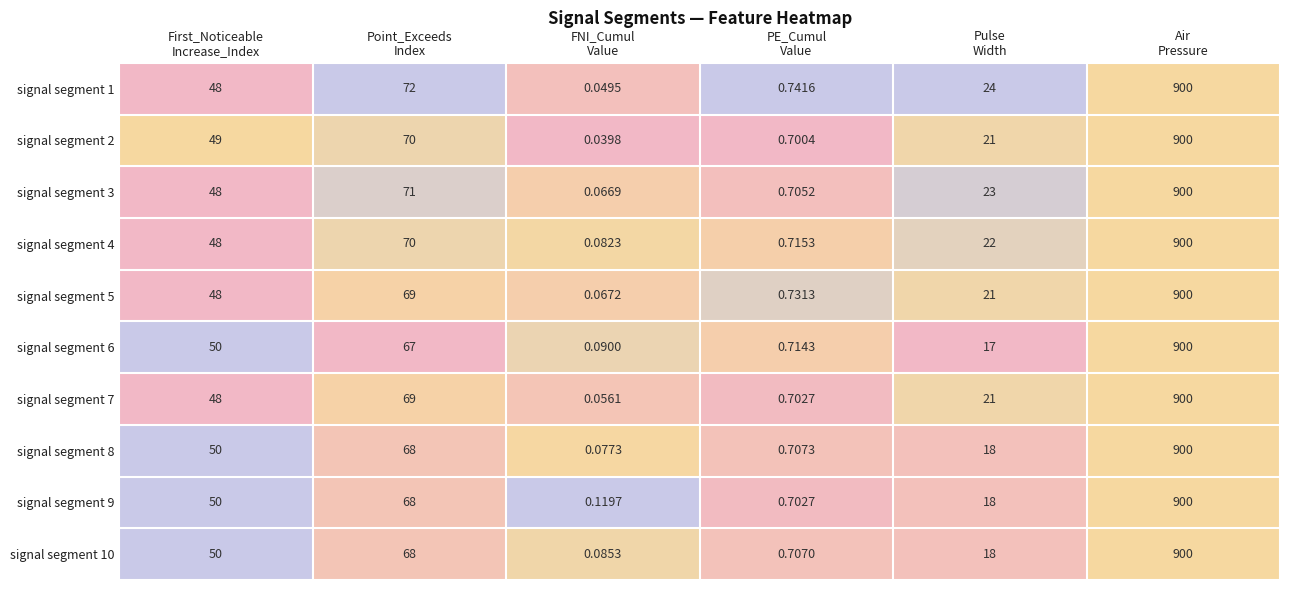

Which series has the widest spread of values?

signal segment 2